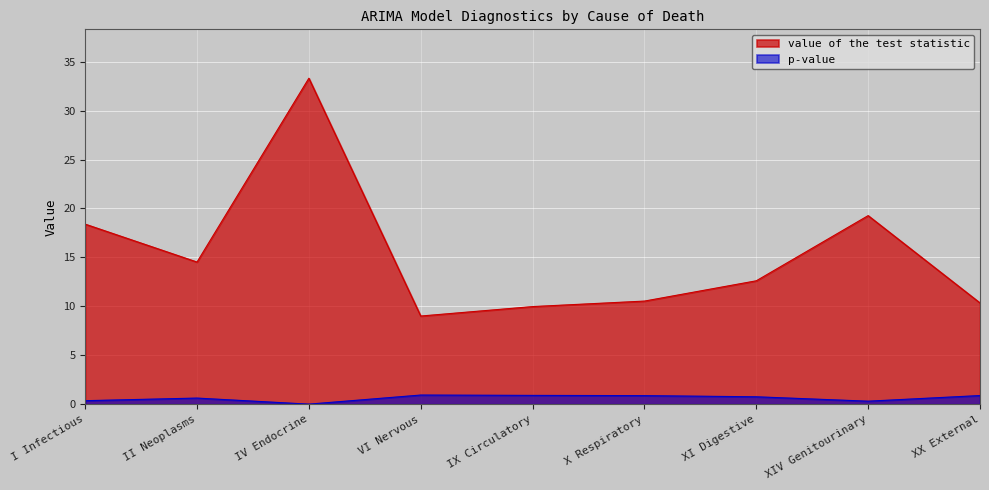

What is the sum of all p-value values?

5.7